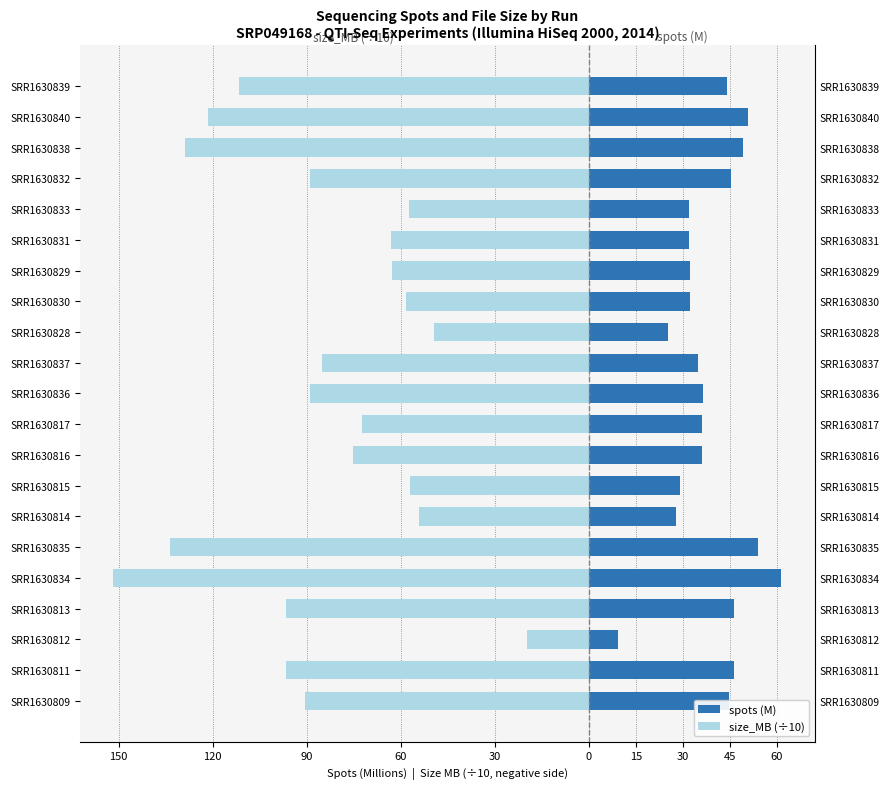

What is the minimum value for size_MB (÷10)?

-151.7